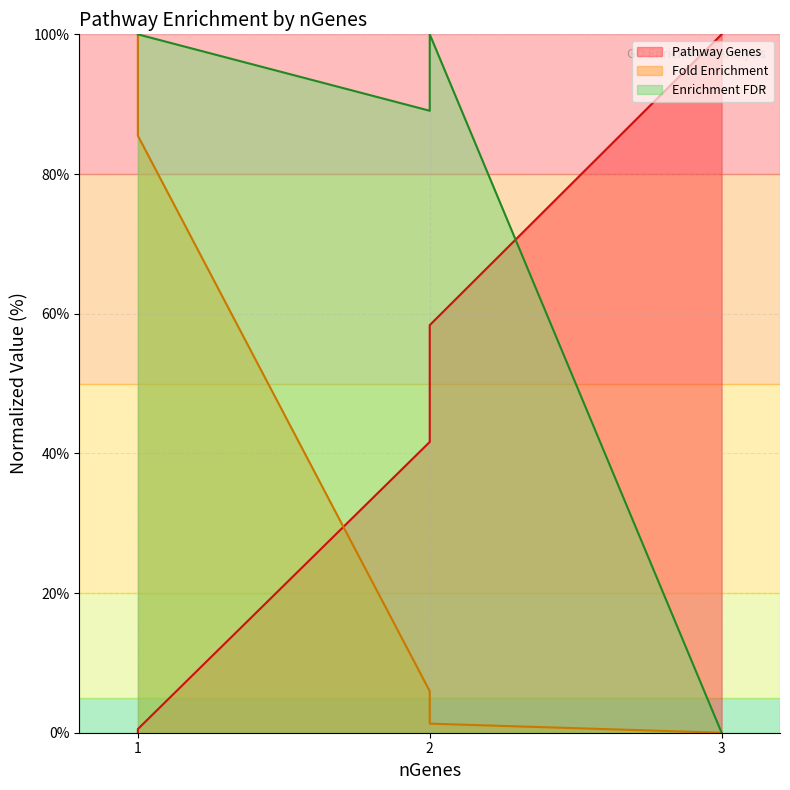

Is the value of Fold Enrichment at 2 greater than the value of Enrichment FDR at 3?

Yes